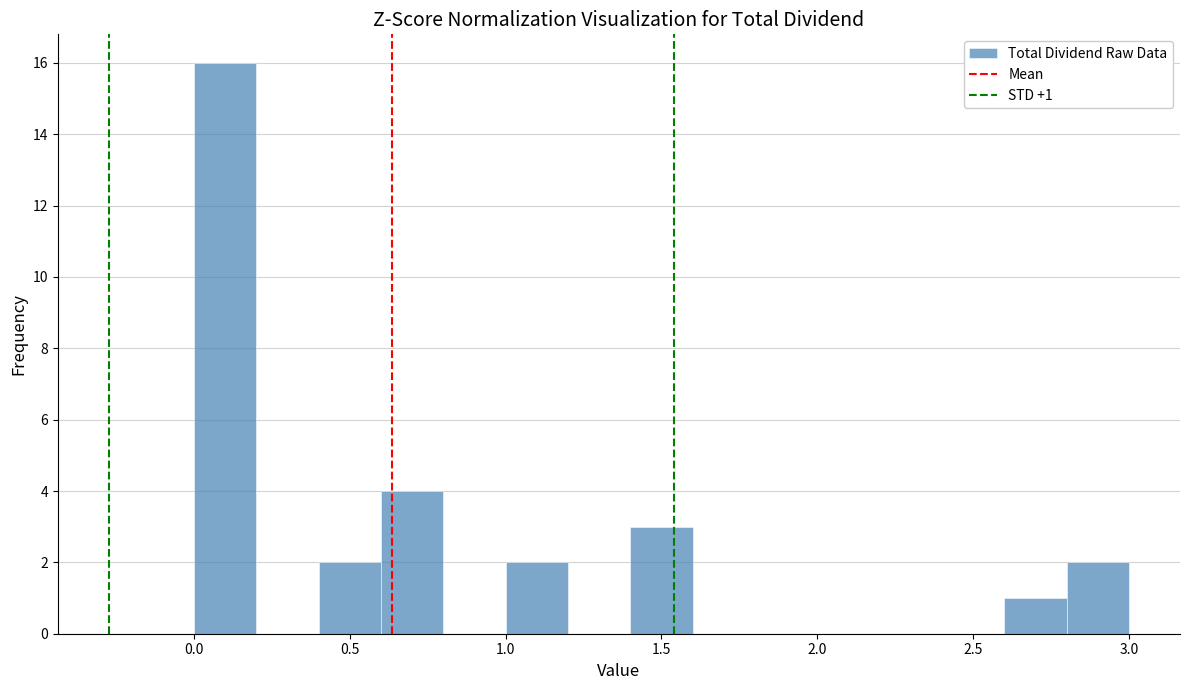

Over which range of the x-axis is the bar tallest?

0.0 to 0.2